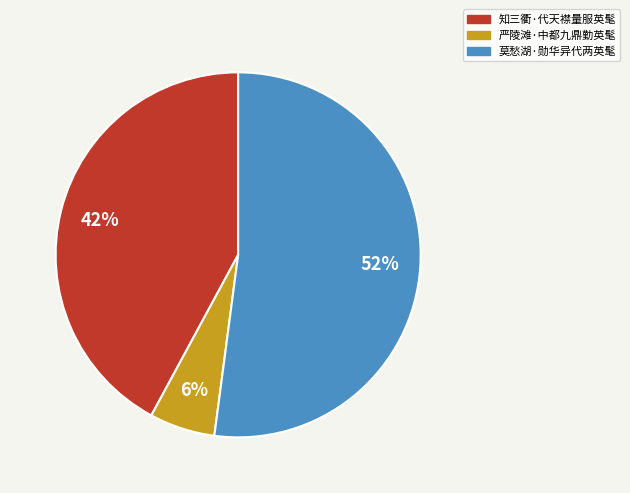

What is the smallest slice in the pie chart?

严陵滩·中都九鼎勤英髦